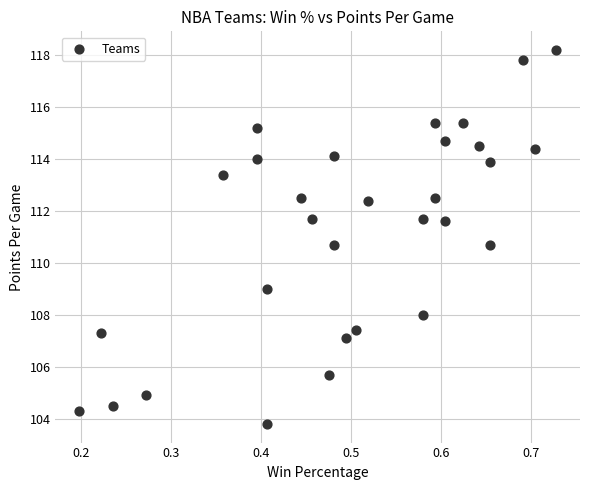

What is the range of X values (max minus min)?

0.5